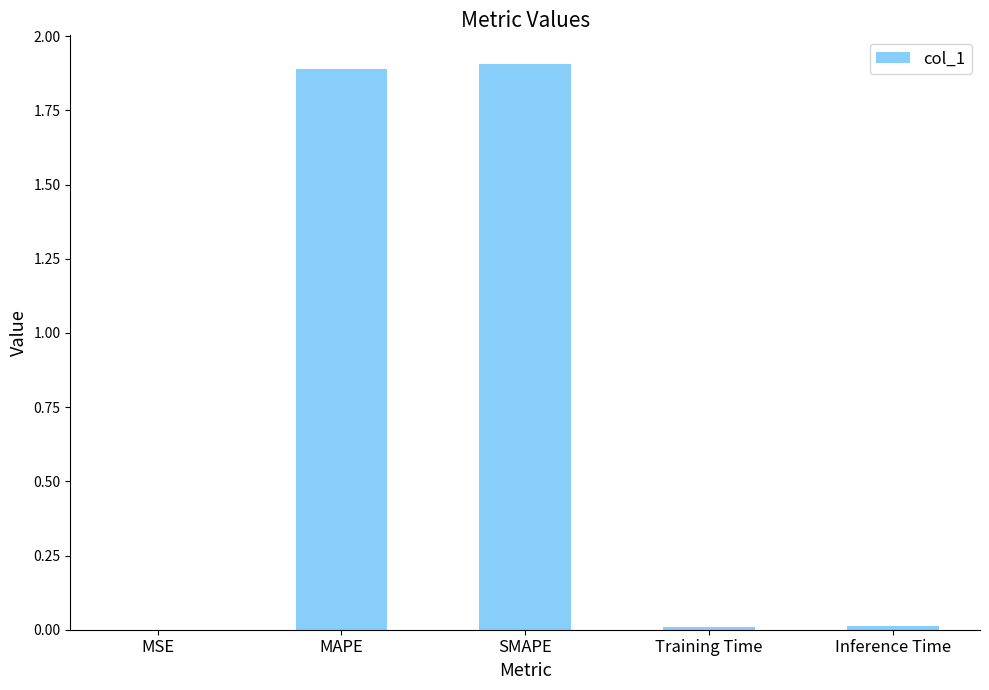

Is it true that the value at SMAPE is 0.4?

False